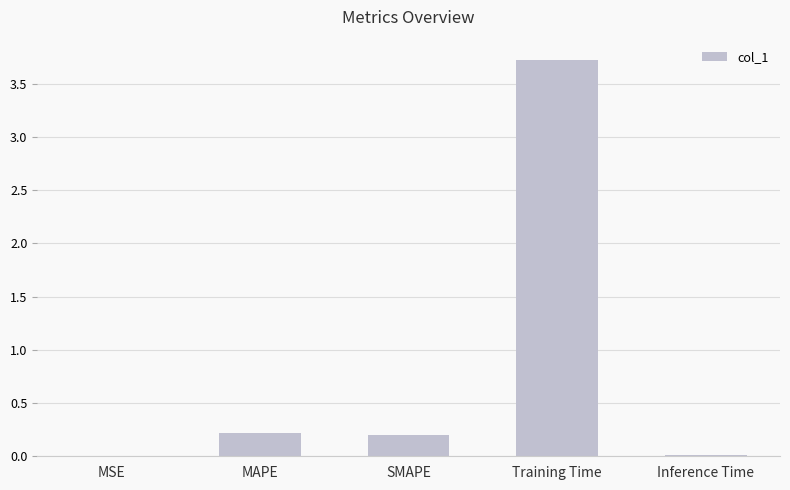

The chart shows a value of 0.0 at MSE. True or false?

True